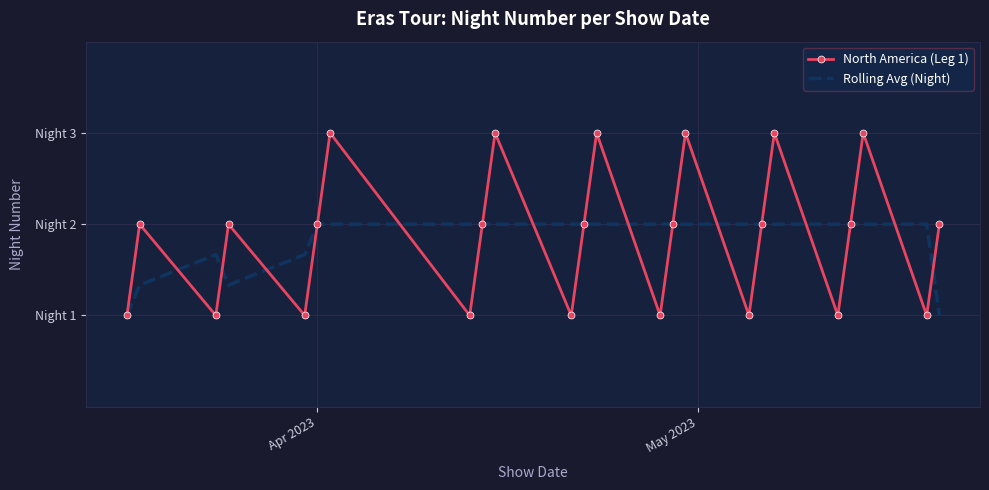

What is the value of the North America (Leg 1) point at the 9th from the left?

2.0